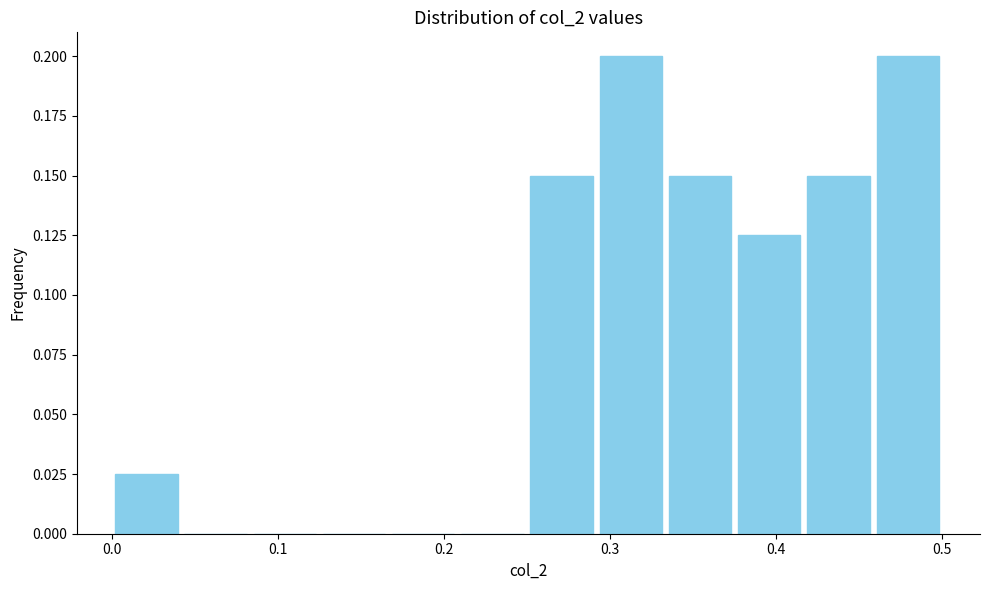

Reading left to right, transcribe this chart: for each bar, give the range it covers on the x-axis and its height. Neither the bar edges nor the heights are printed on the chart, so give them approximately, as read against the axes.

0.00 to 0.04: 0.025
0.04 to 0.08: 0
0.08 to 0.13: 0
0.13 to 0.17: 0
0.17 to 0.21: 0
0.21 to 0.25: 0
0.25 to 0.29: 0.150
0.29 to 0.33: 0.200
0.33 to 0.38: 0.150
0.38 to 0.42: 0.125
0.42 to 0.46: 0.150
0.46 to 0.50: 0.200